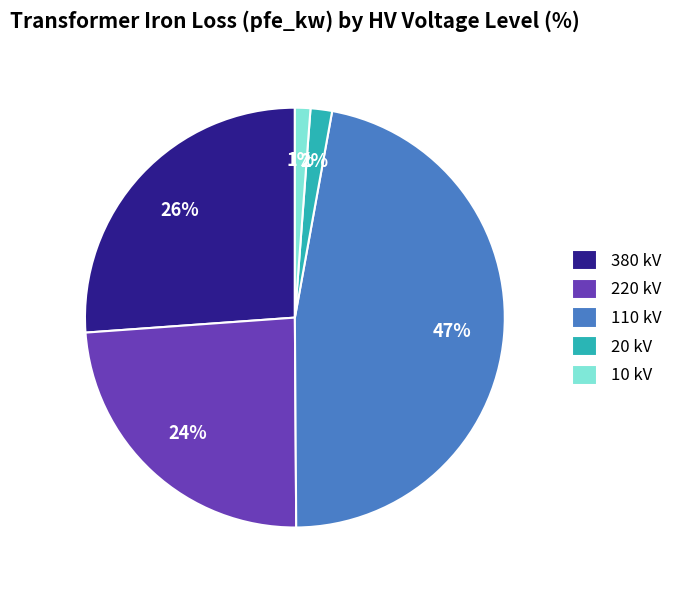

Which has a higher value, 110 kV or 220 kV?

110 kV